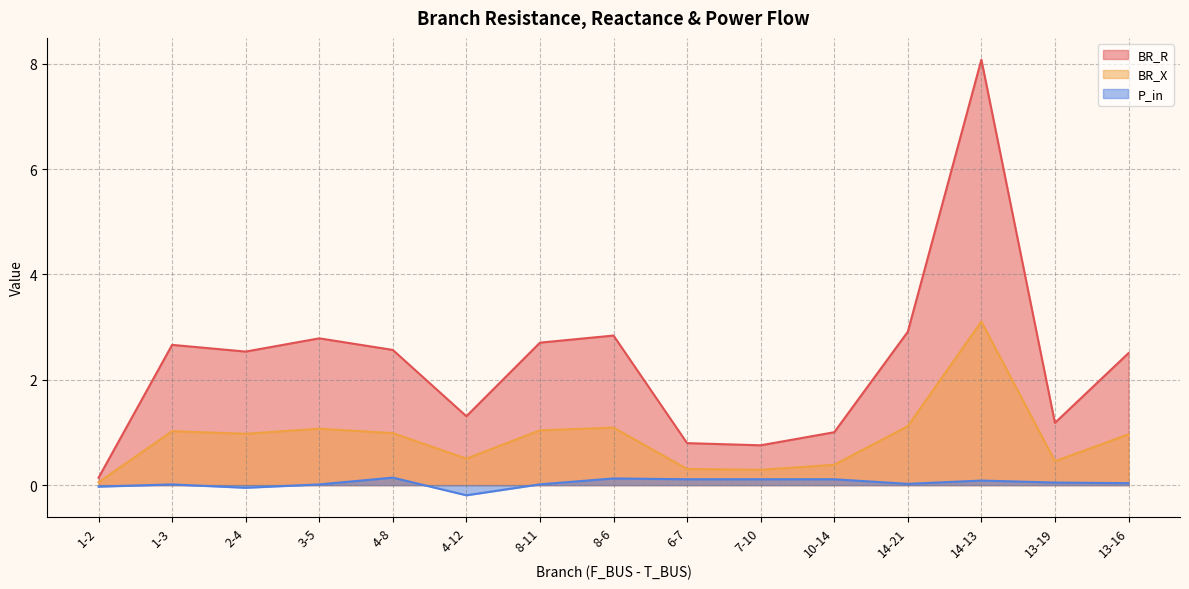

At which category does P_in reach its first local valley?

2-4